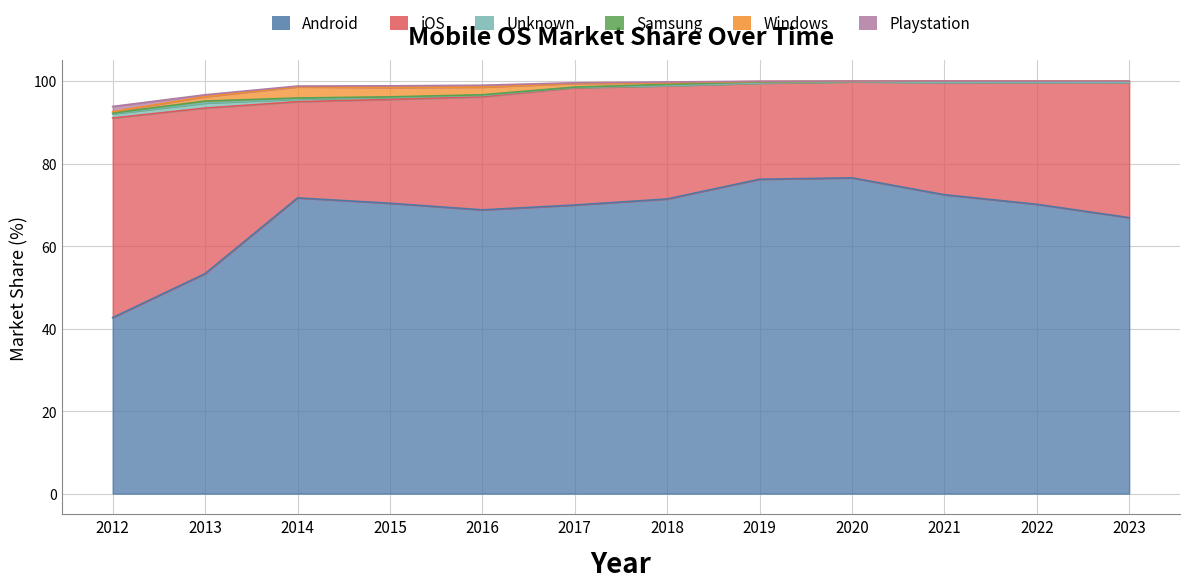

What value does the Playstation series have at 2019?

0.1